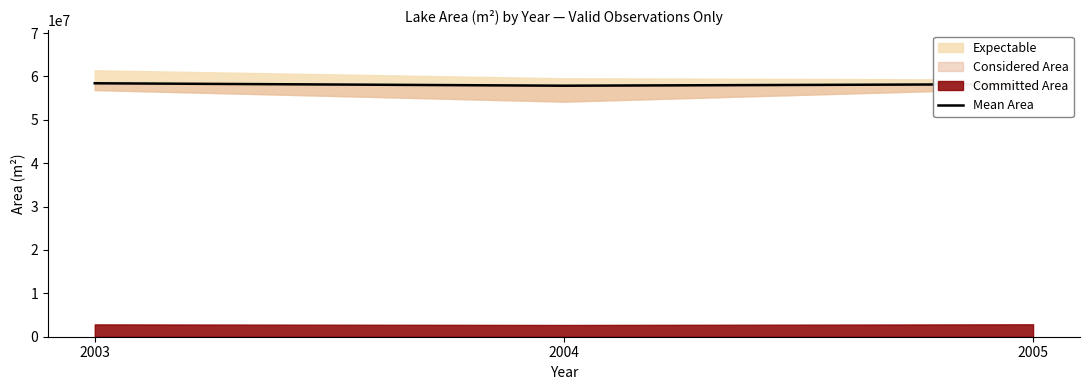

The chart shows a value of 84707626 at 2003. True or false?

False